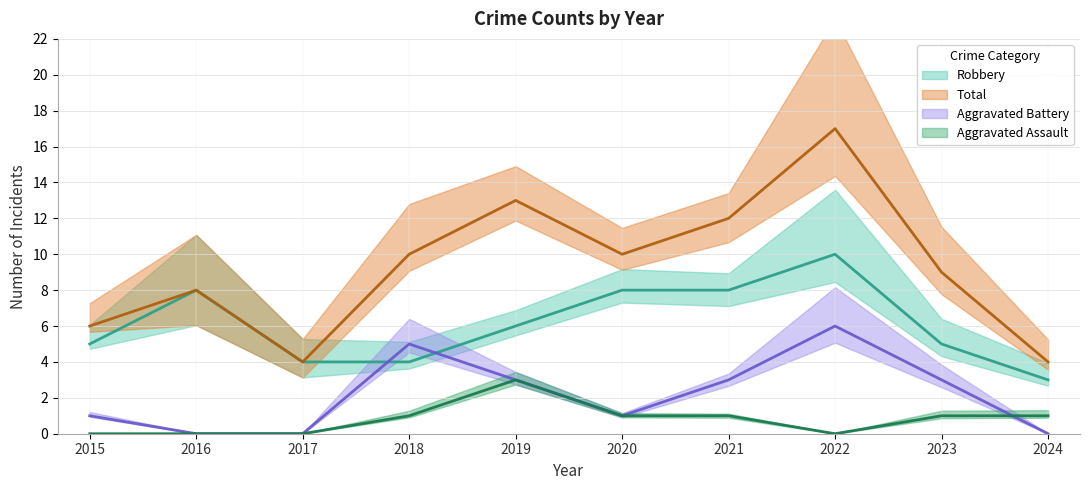

Count the number of data series in this chart.

4